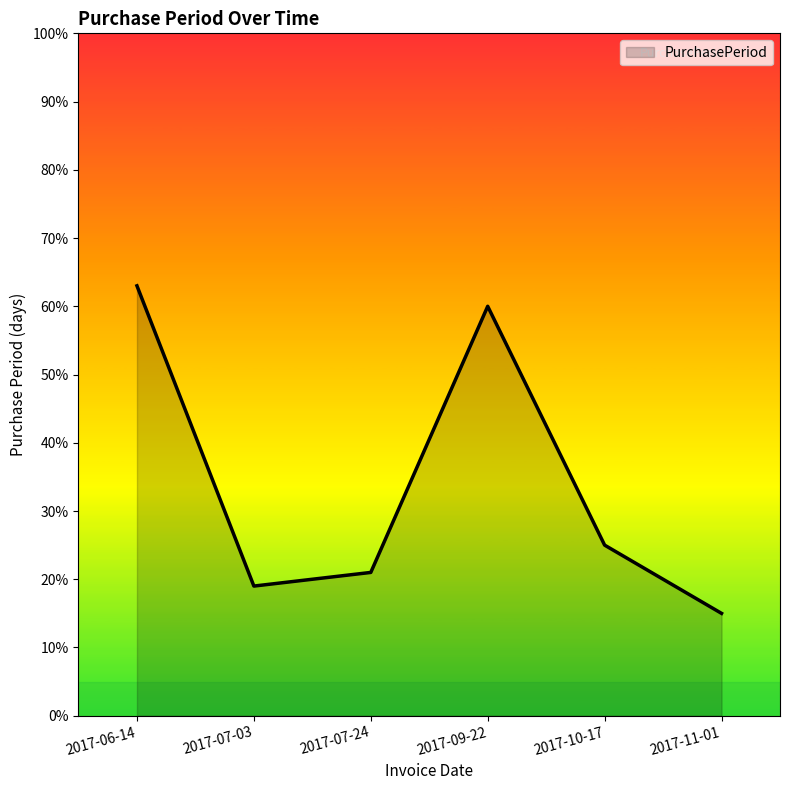

What is the change in value from 2017-06-14 to 2017-09-22?

-3